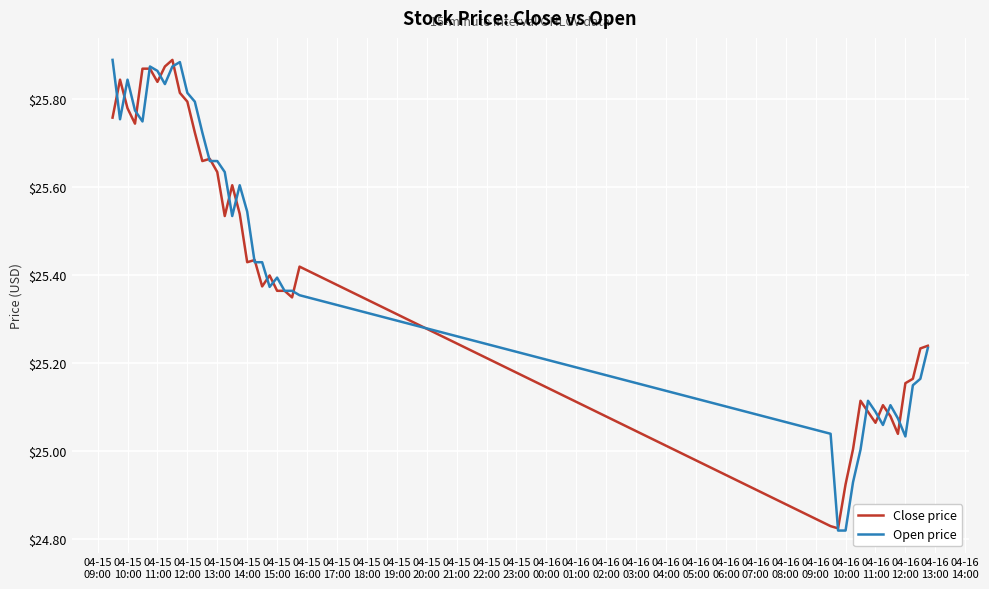

Which series has the largest range (max minus min)?

Open price